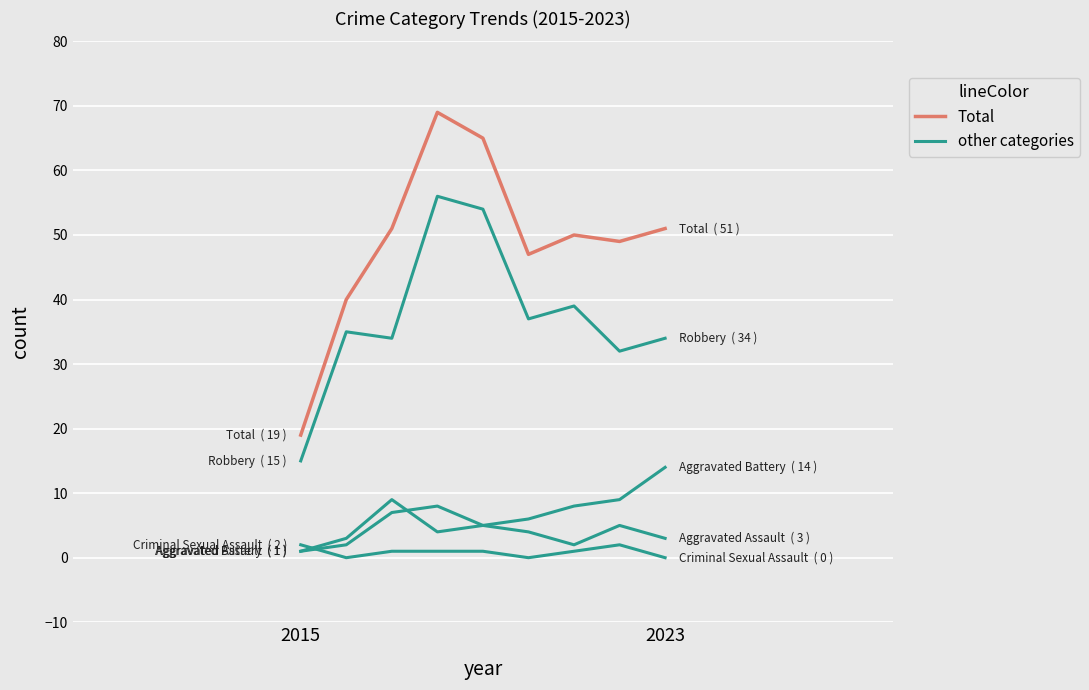

Does the chart have visible grid lines?

Yes